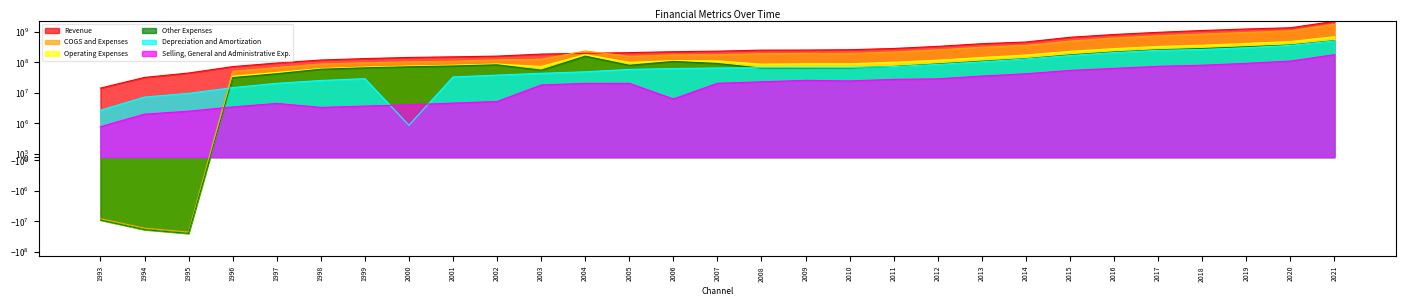

At how many categories does at least one series exceed 620692352?

7